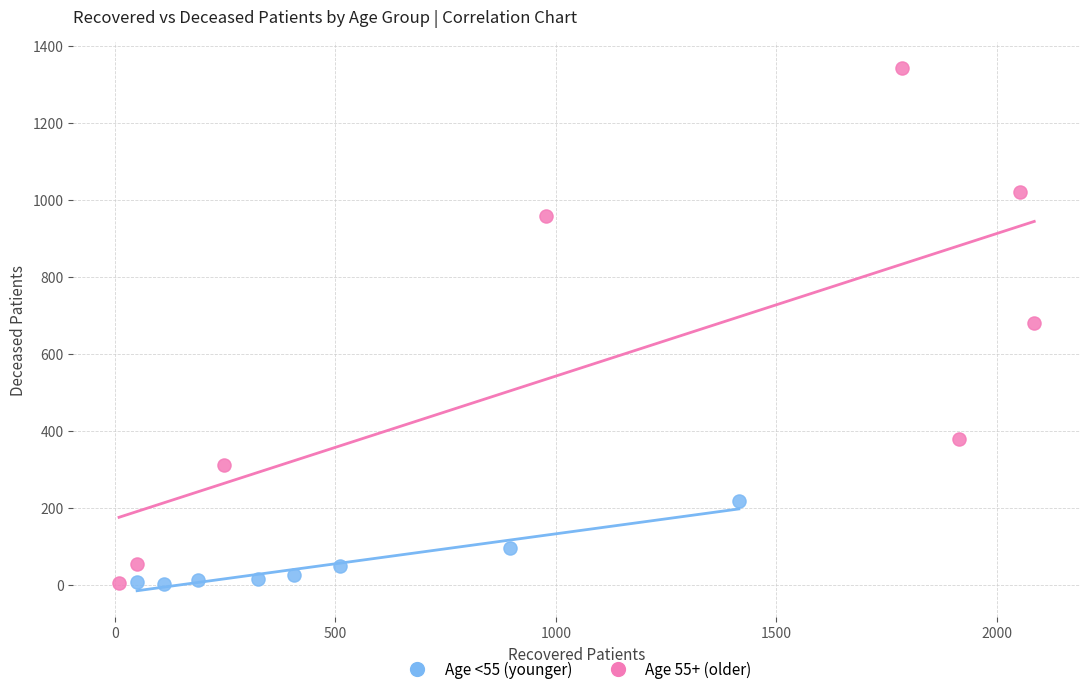

Which series has the widest spread of Y values?

Age 55+ (older)